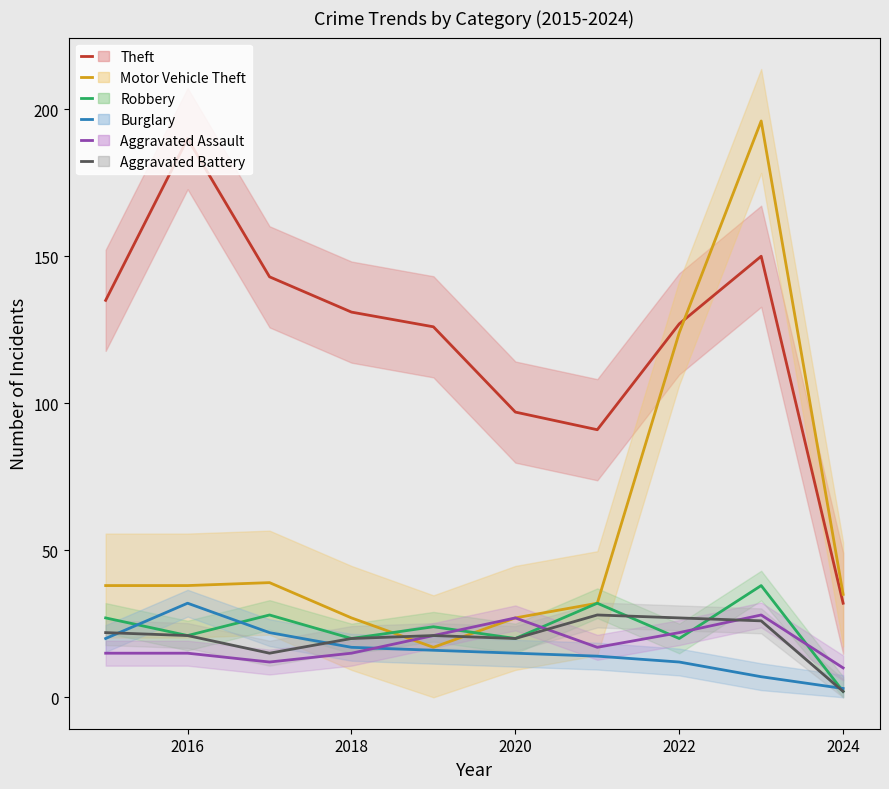

True or false: Theft and Aggravated Battery intersect in this chart.

False